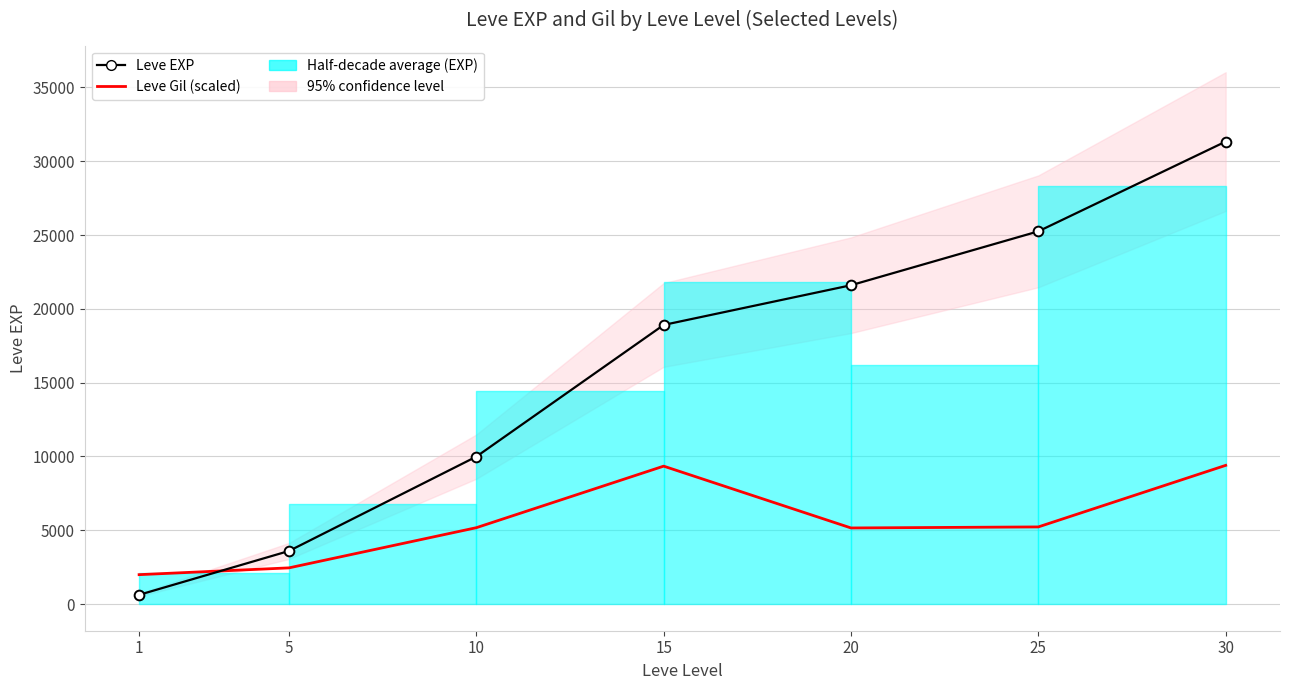

Reading right to left, list all the values displayed in this chart.

Leve EXP: 31330.0	25250.0	21600.0	18910.0	9990.0	3600.0	630.0
Leve Gil (scaled): 9399.0	5229.5	5158.8	9346.0	5176.5	2455.8	1996.4